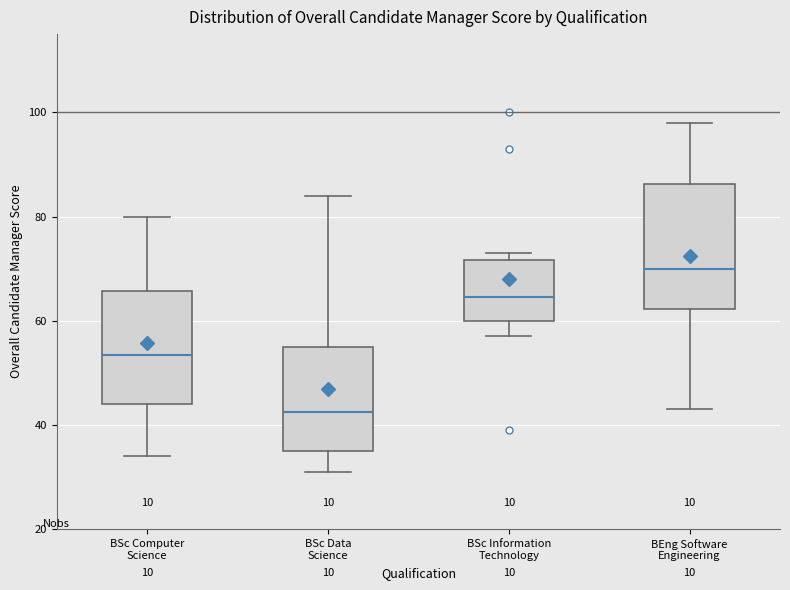

Reading left to right, transcribe this box plot: for each box, give where its median line is, the range the box spans, and where its two whiskers end, as read against the y-axis. The values are not printed on the chart, so give them approximately, as read against the axis.

BSc Computer Science: median 54, box 44 to 66, whiskers 34 to 80
BSc Data Science: median 42, box 36 to 56, whiskers 32 to 84
BSc Information Technology: median 64, box 60 to 72, whiskers 58 to 74
BEng Software Engineering: median 70, box 62 to 86, whiskers 44 to 98